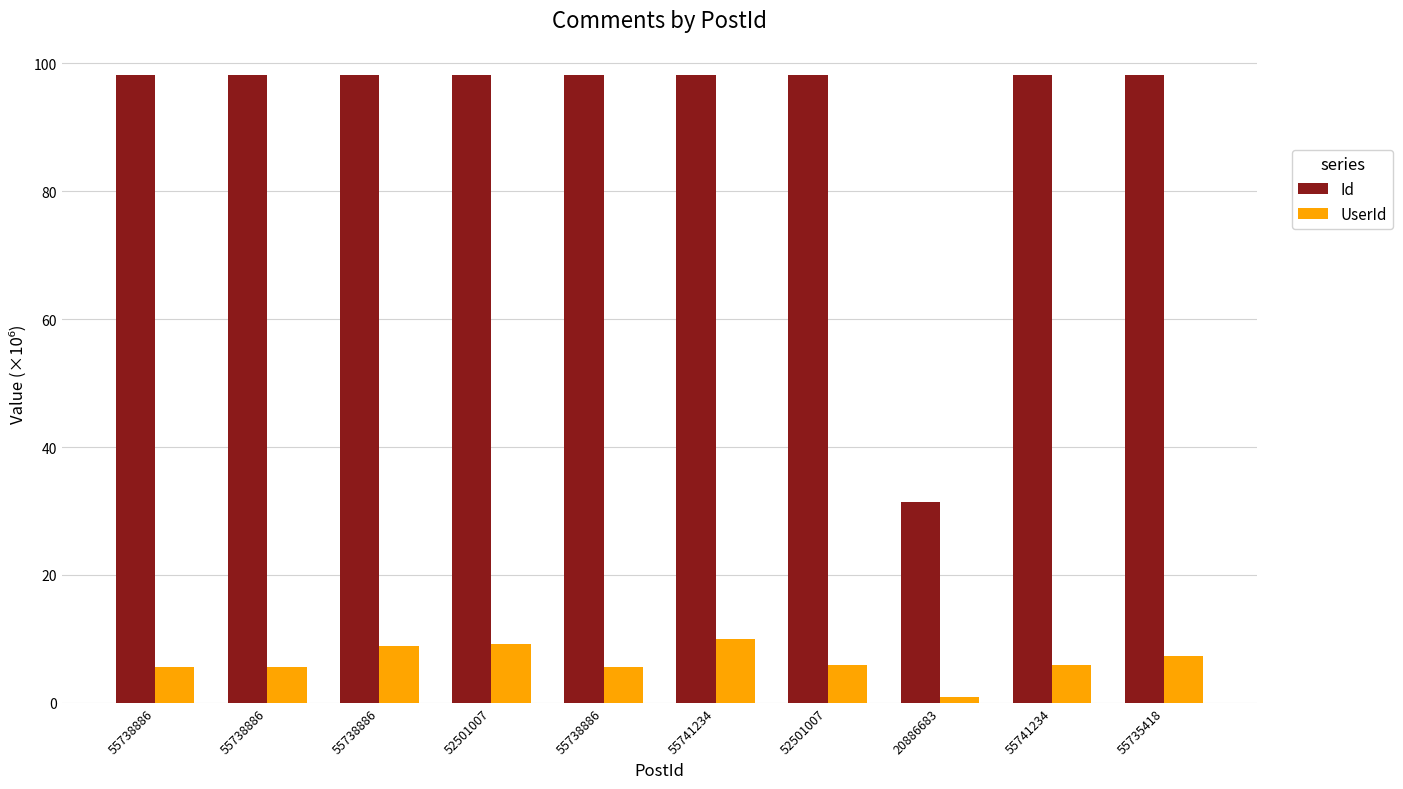

Does the chart contain any negative values?

No